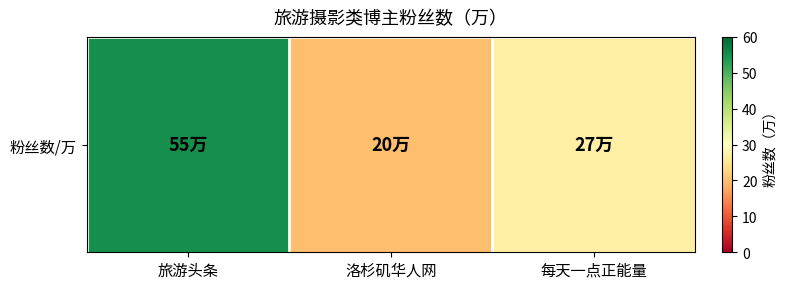

Which category has the highest value across all series?

旅游头条